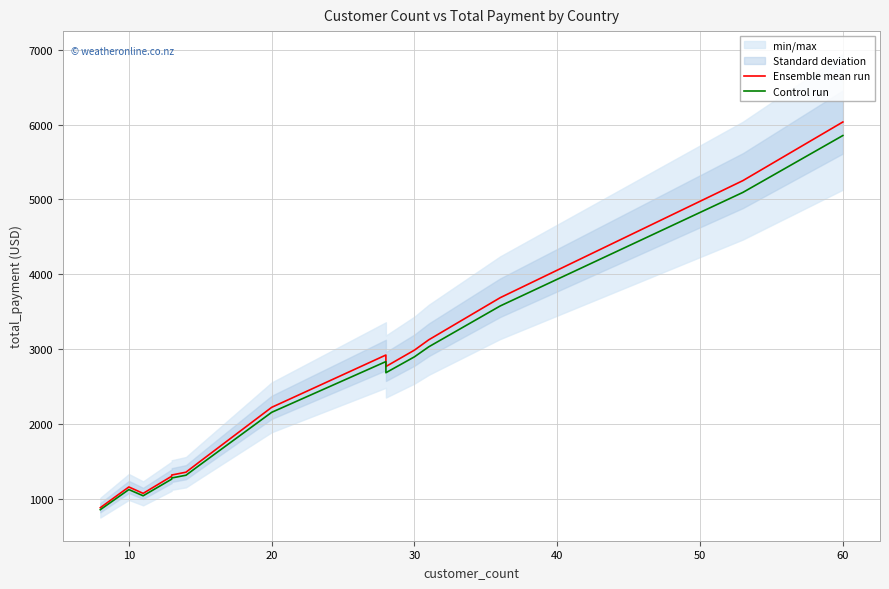

List the series in order of their overall mean, highest first.

Ensemble mean run, Control run